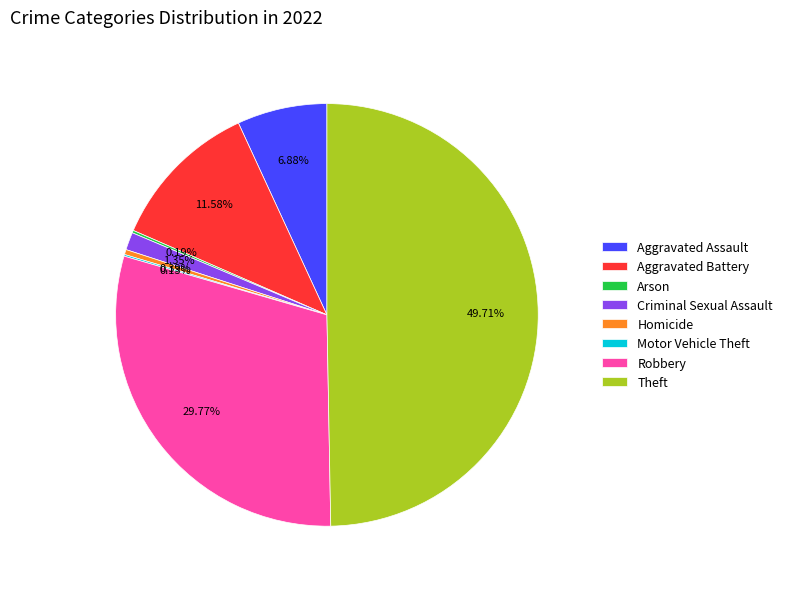

Which slice is the largest?

Theft